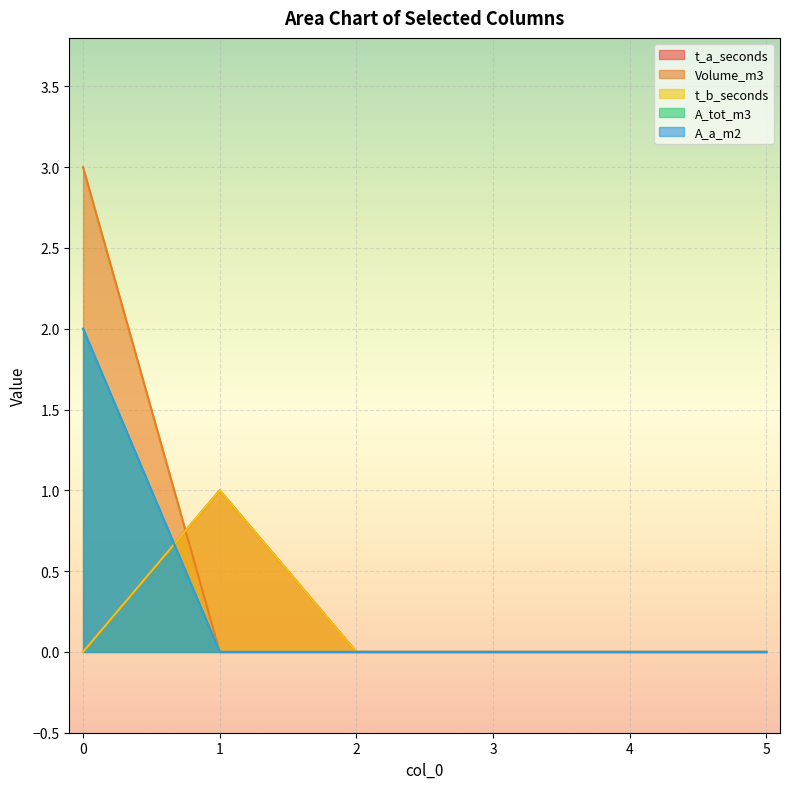

The A_a_m2 series shows 1 at 1. True or false?

False